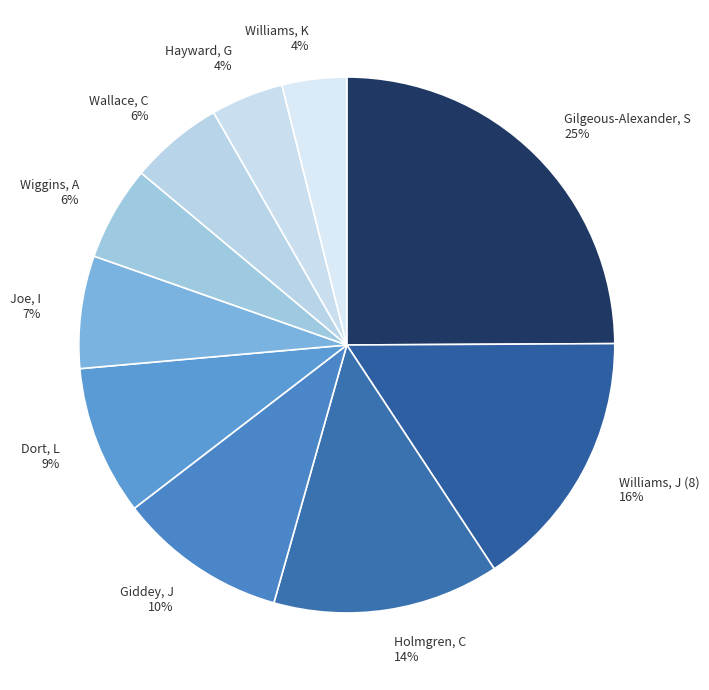

What is the ratio of the value at Gilgeous-Alexander, S to the value at Holmgren, C?

1.8